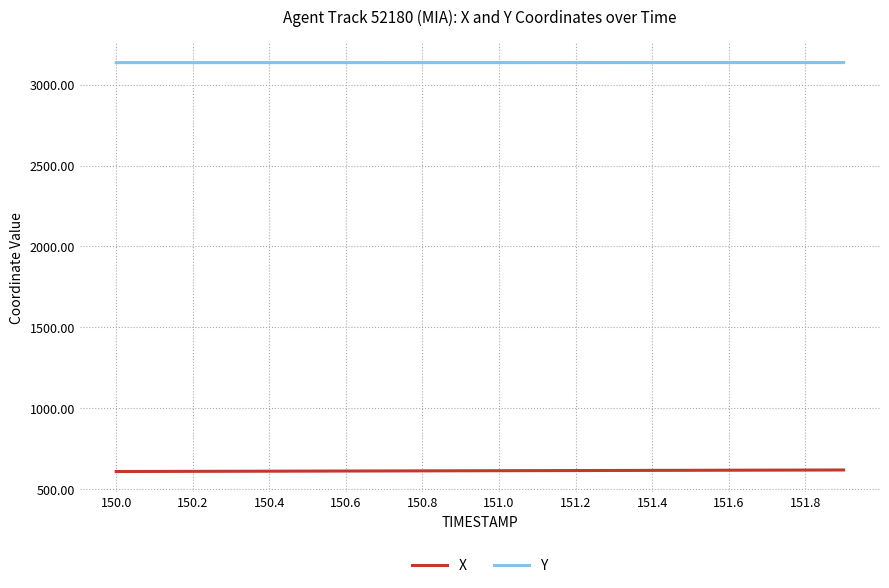

True or false: Y and X cross at least once.

False